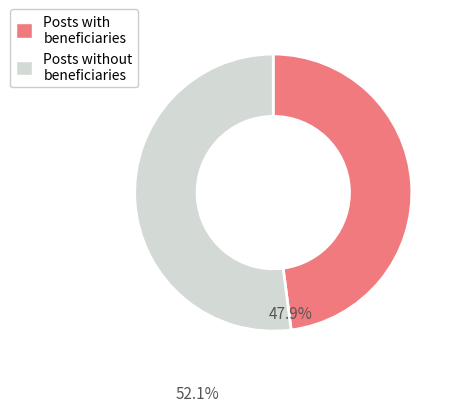

Is there a majority slice in this chart?

Yes